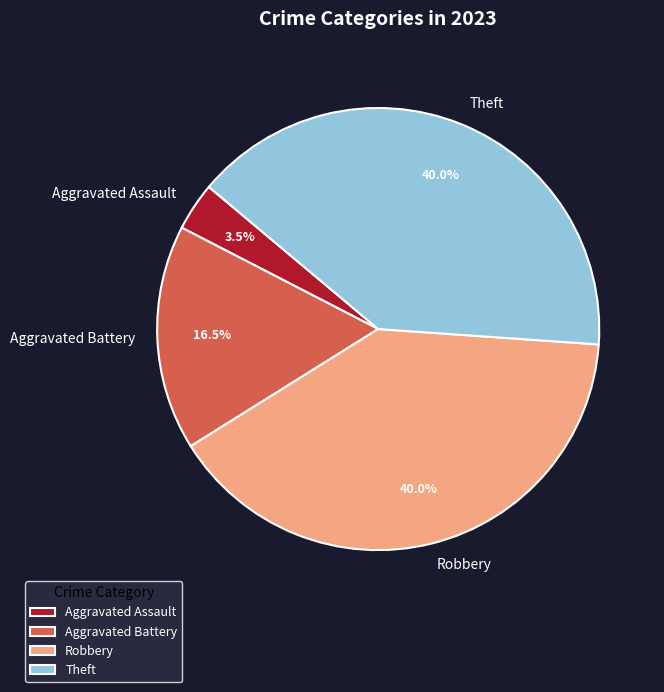

What percentage is NOT represented by Aggravated Assault?

96.5%